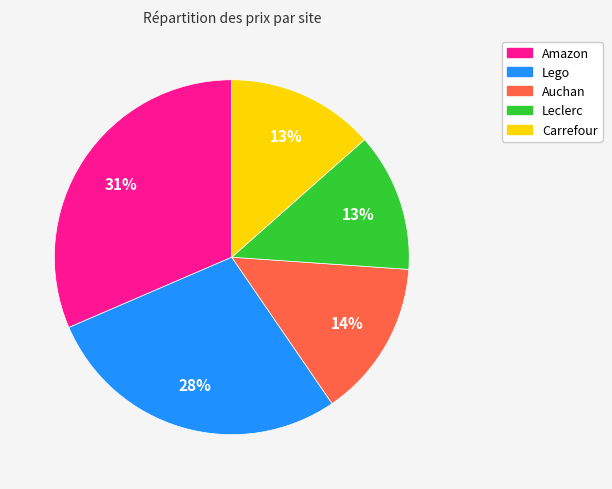

Count the number of slices in the pie.

5